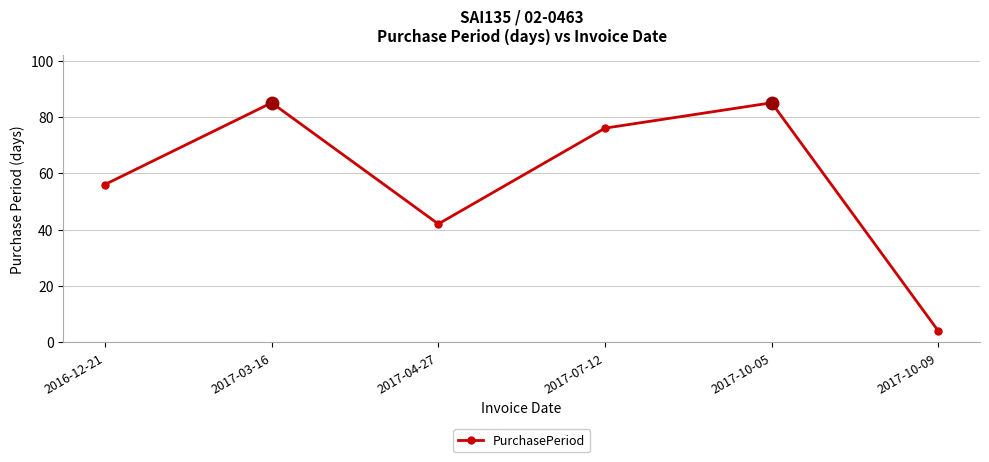

What is the difference between the values at 2016-12-21 and 2017-10-09?

52